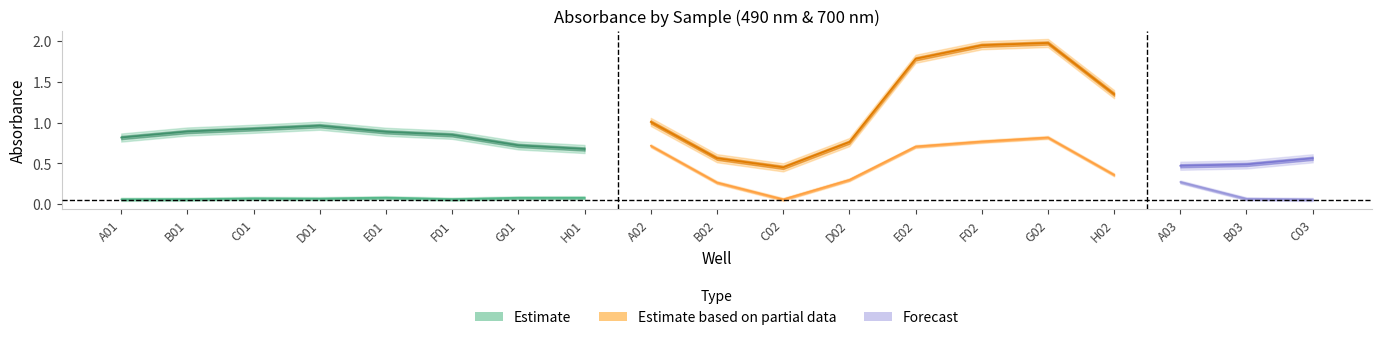

True or false: 490nm has more than 2 interior local peaks.

True